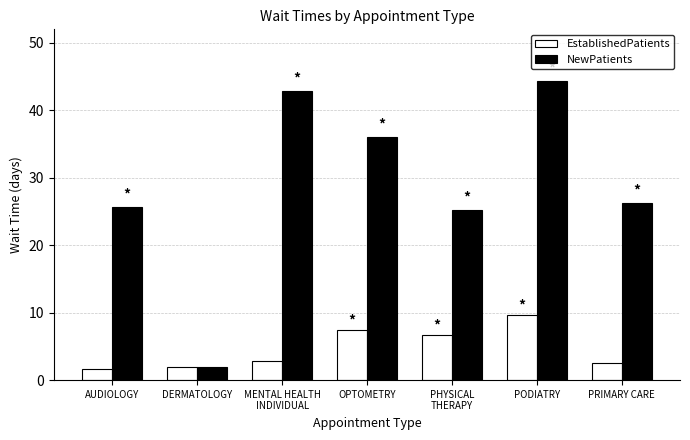

Which category has the highest value in the NewPatients series?

PODIATRY